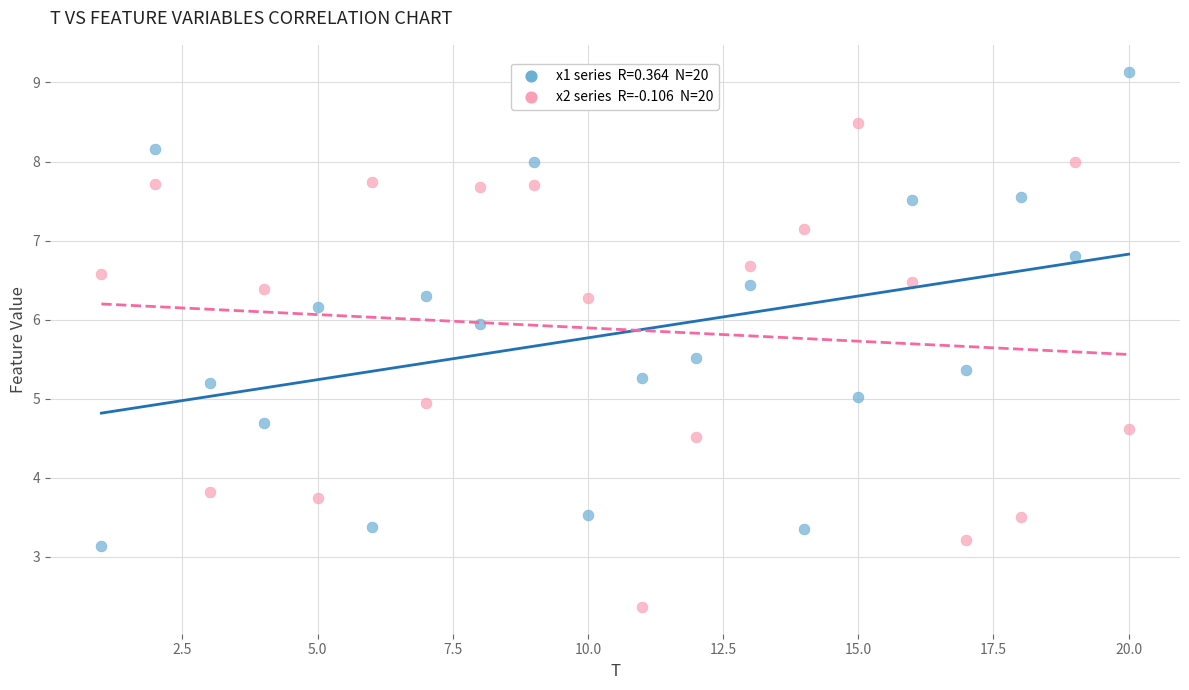

Across all data points, what is the range of X values (max minus min)?

19.0